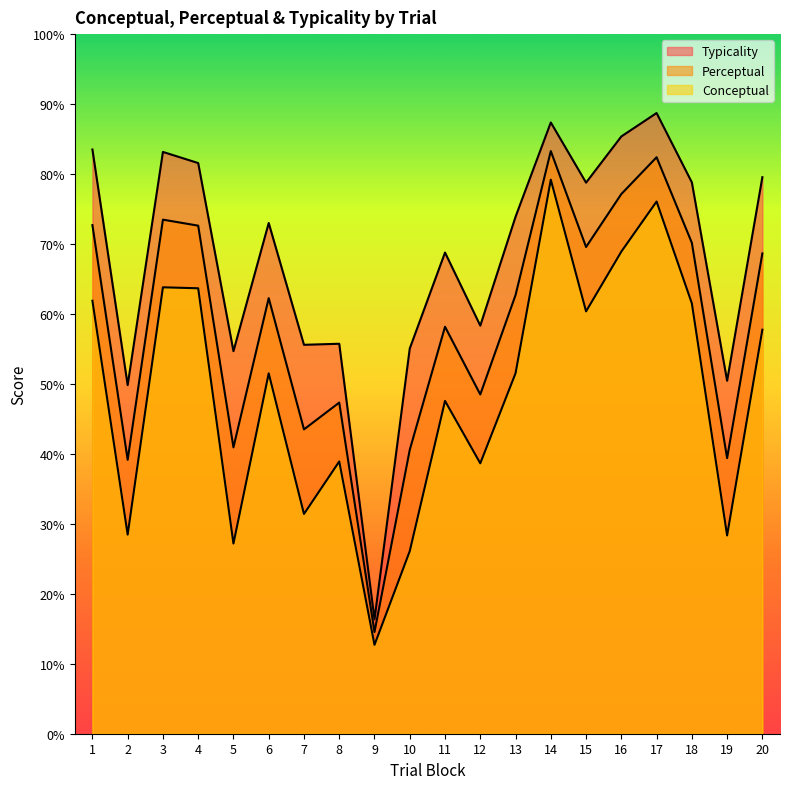

Rank the series at 3 from highest to lowest value.

typicality, perceptual, conceptual